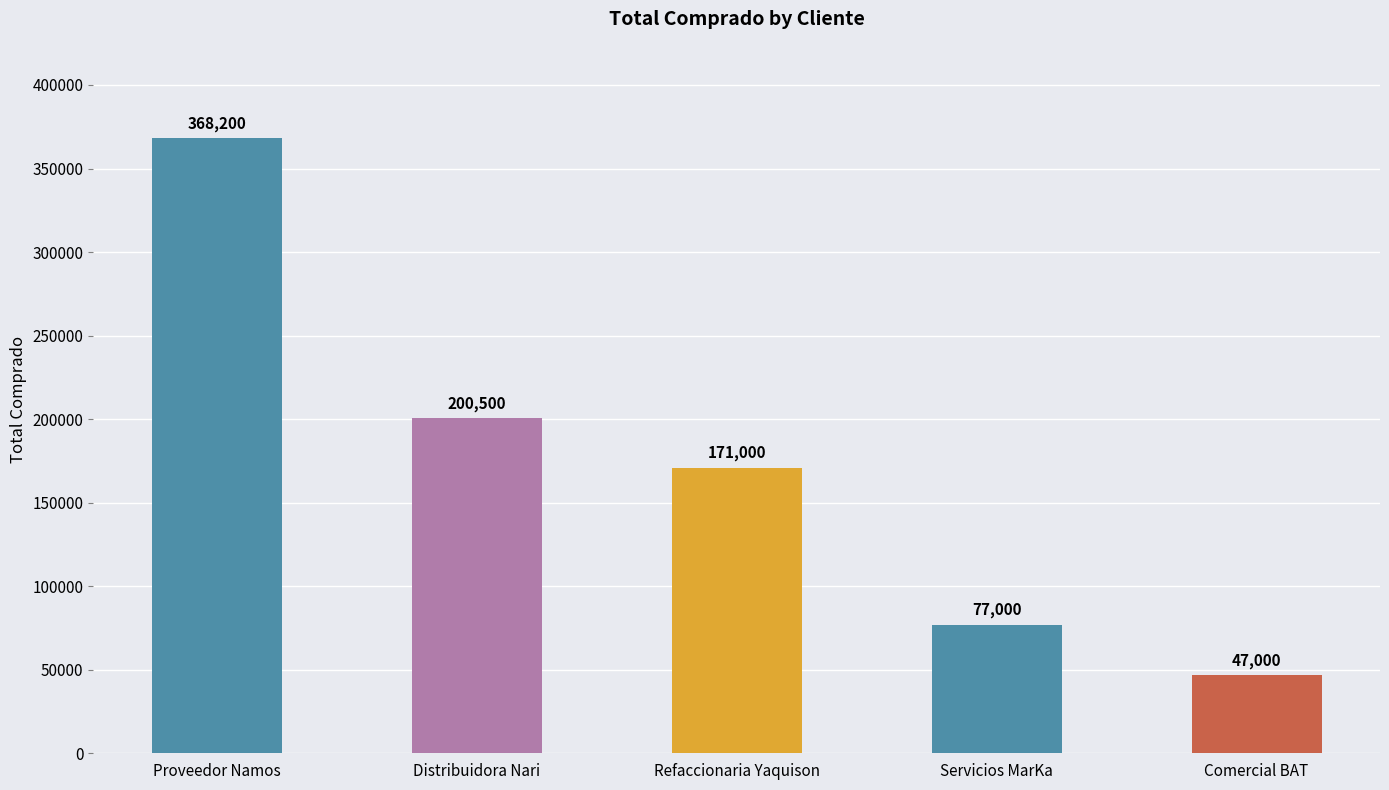

What is the change in value from Proveedor Namos to Comercial BAT?

-321200